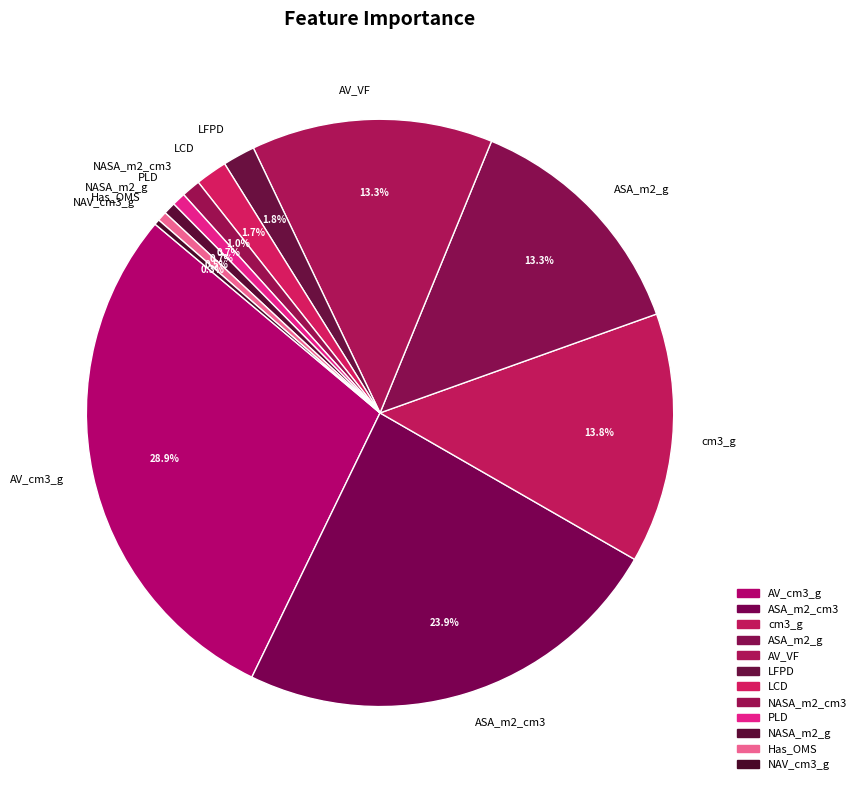

Which category has the biggest portion of the pie?

AV_cm3_g